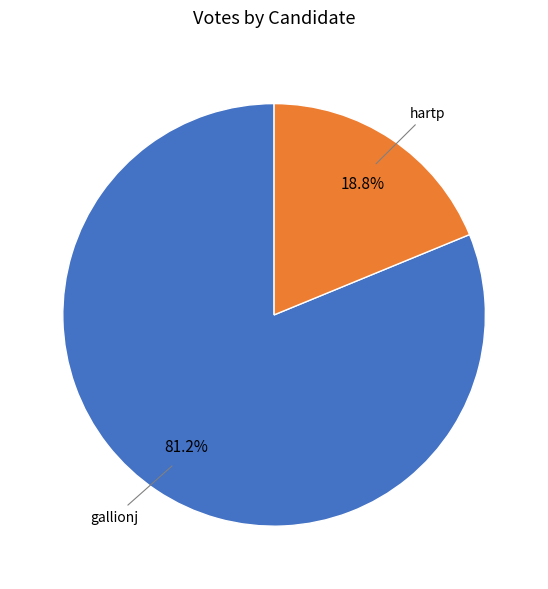

To the nearest percent, what is the difference between the largest and smallest slice percentages?

62%